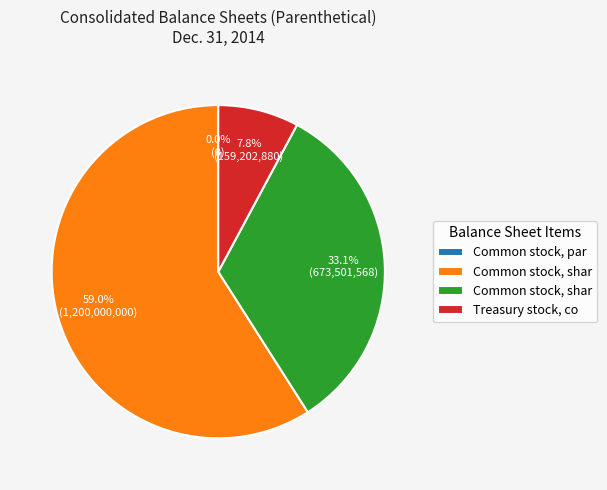

What is the largest slice in the pie chart?

Common stock, shares authorized